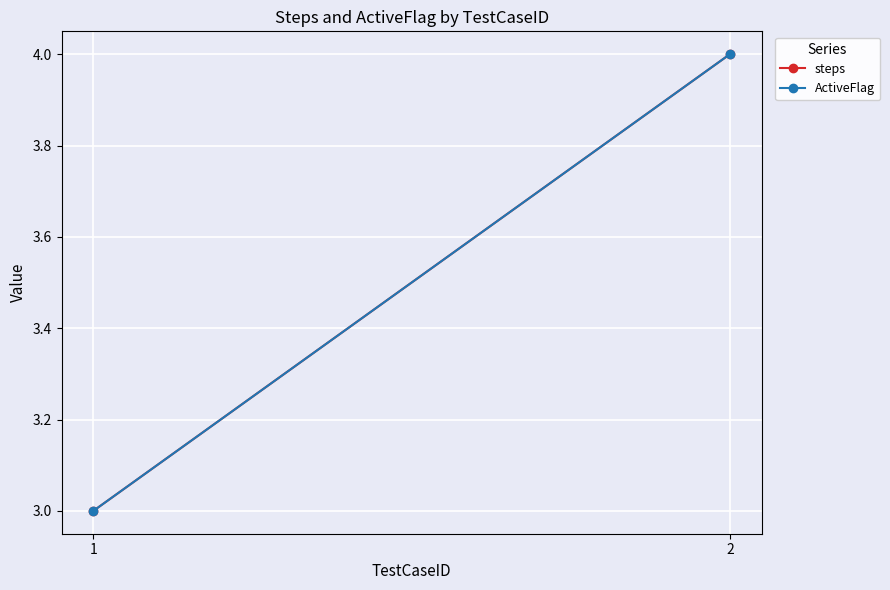

Reading left to right, what are all the values shown in this chart?

steps: 1=3	2=4
ActiveFlag: 1=3	2=4